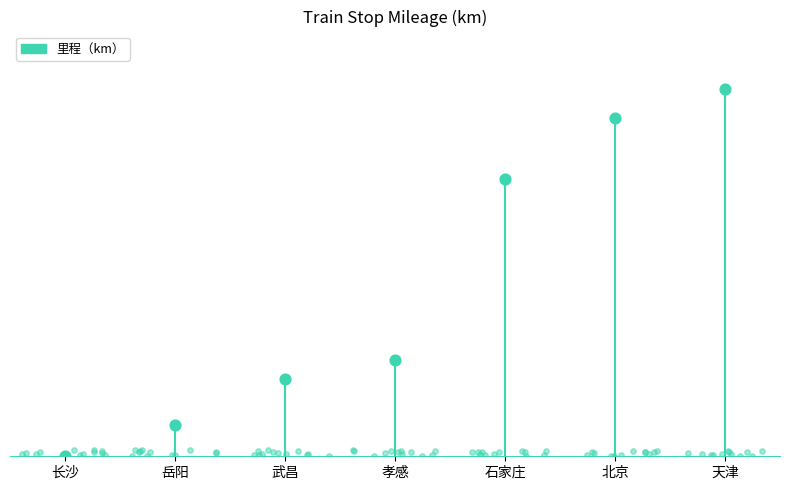

What is the change in value from 岳阳 to 武昌?

+215